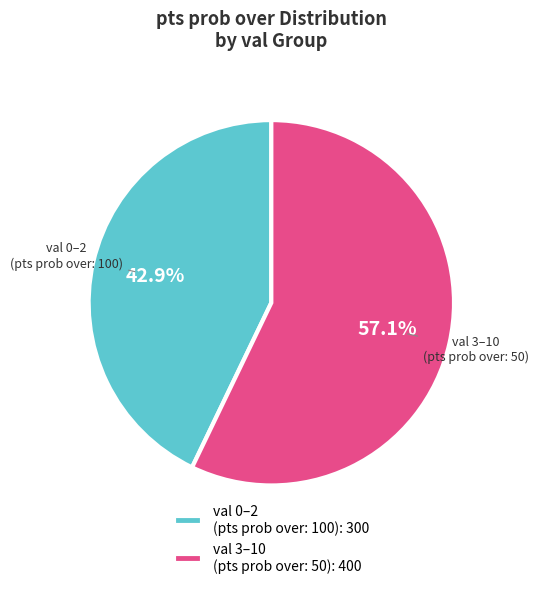

Which category has the smallest portion of the pie?

val 0–2 (pts prob over: 100)